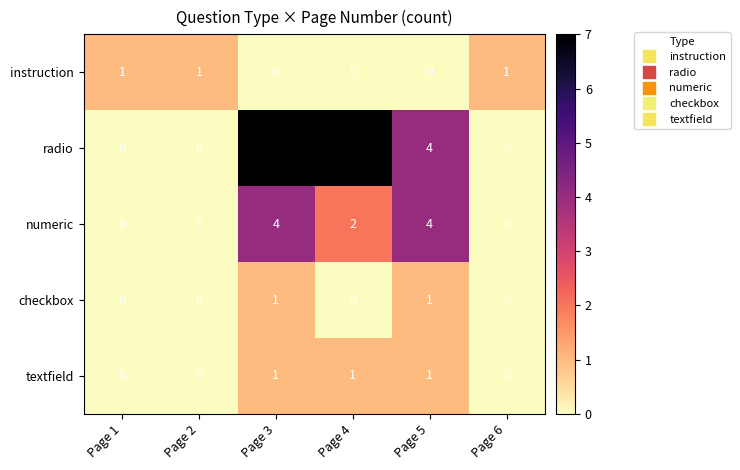

The numeric series shows -2 at Page 6. True or false?

False